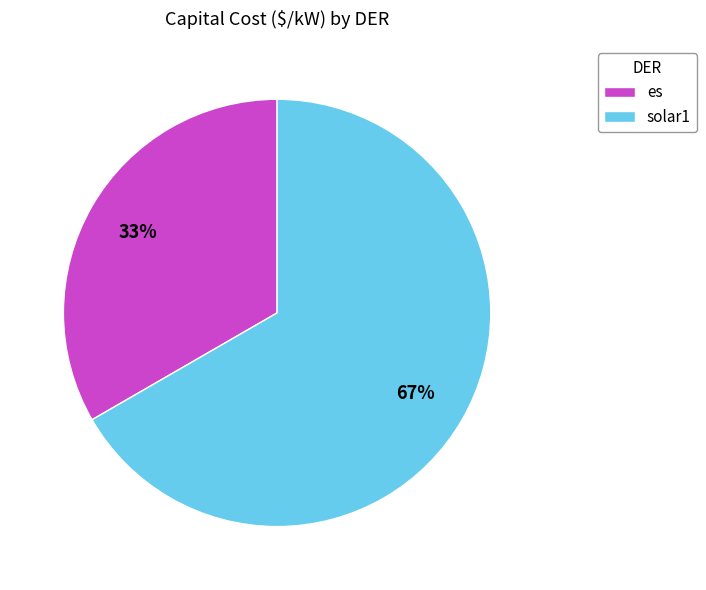

To the nearest percent, what percentage of the pie is solar1?

67%